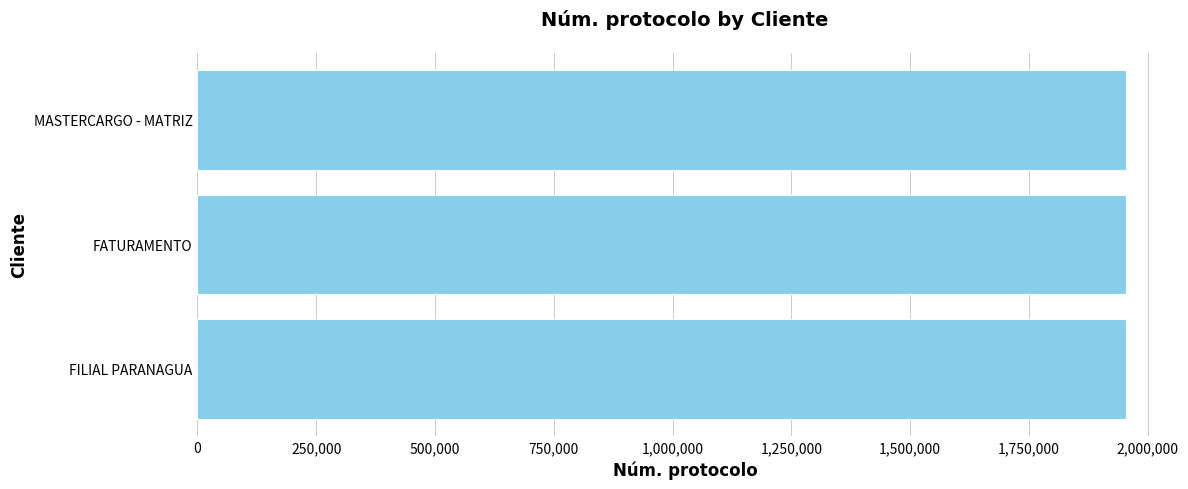

What is the smallest value displayed?

1954539